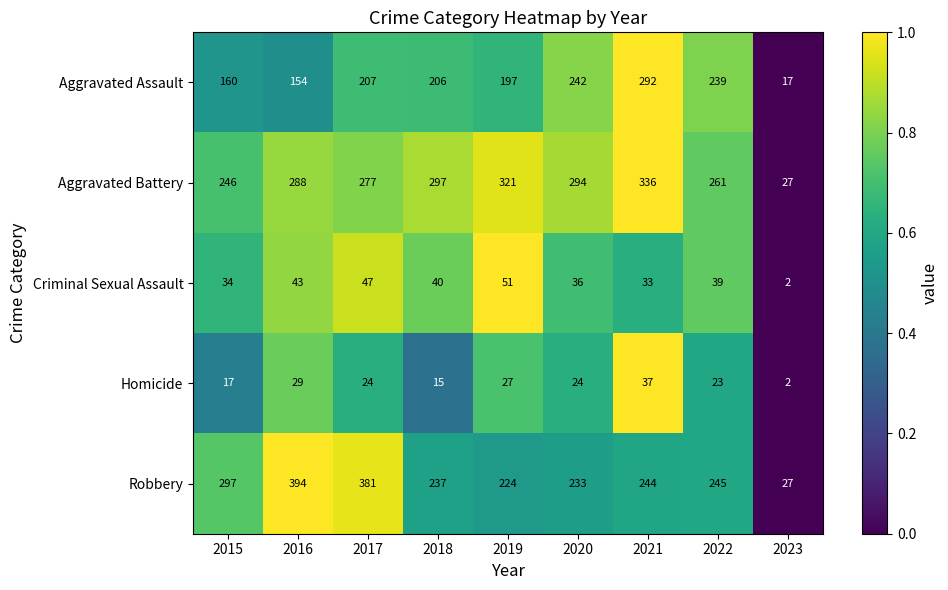

Which series has the largest total across all categories?

Aggravated Battery